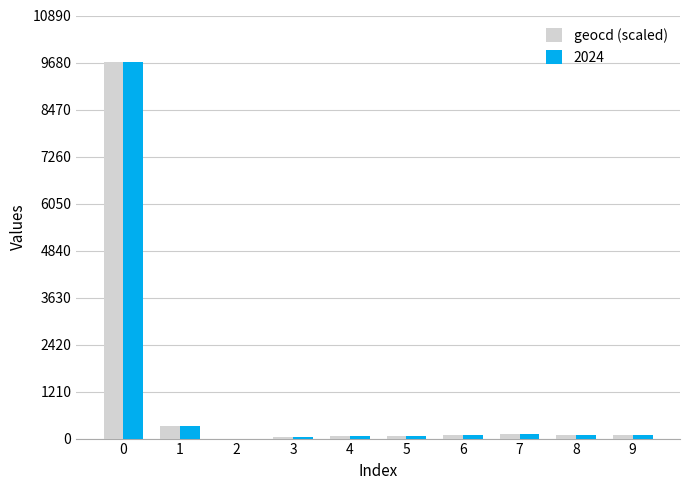

What is the sum of all geocd (scaled) values?

10542.6